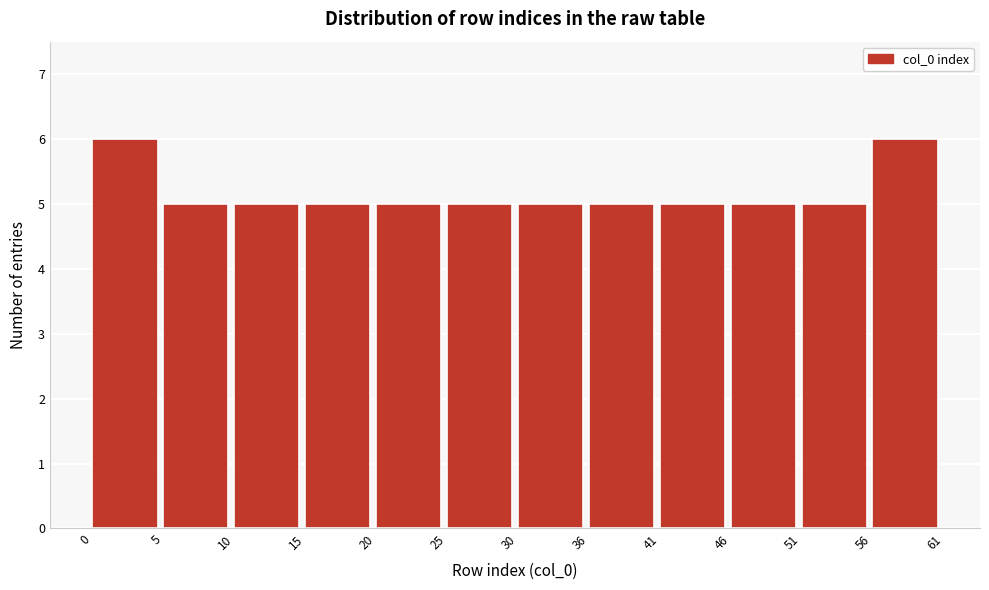

Reading left to right, list every bar in this chart as the range it spans on the x-axis followed by its height. The values are not printed on the chart, so give them approximately, as read against the axis.

0 to 5: 6
5 to 10: 5
10 to 15: 5
15 to 20: 5
20 to 25: 5
25 to 30: 5
30 to 36: 5
36 to 41: 5
41 to 46: 5
46 to 51: 5
51 to 56: 5
56 to 61: 6